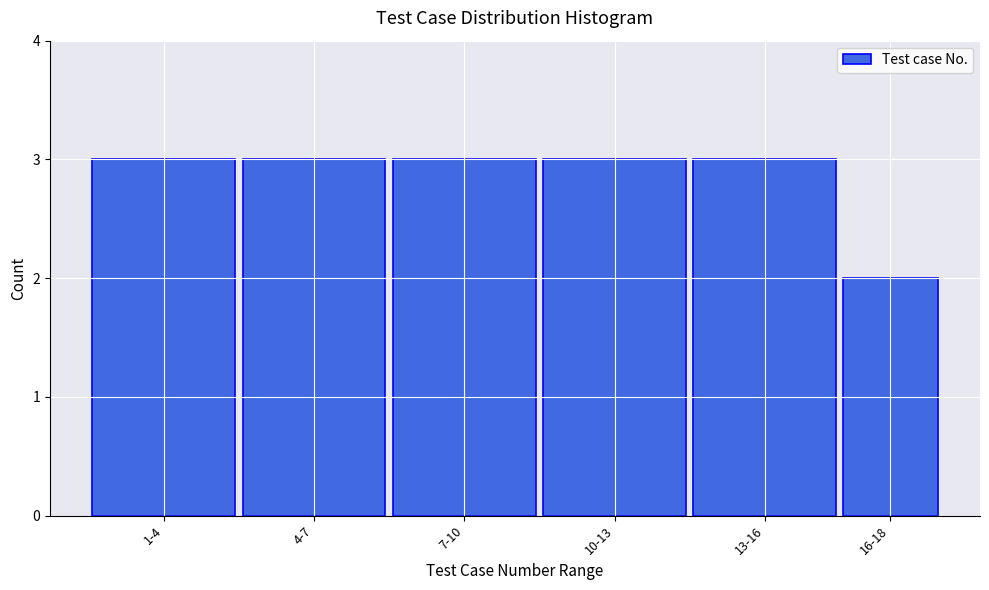

Reading left to right, extract all data points from this chart.

1-4=3	4-7=3	7-10=3	10-13=3	13-16=3	16-18=2